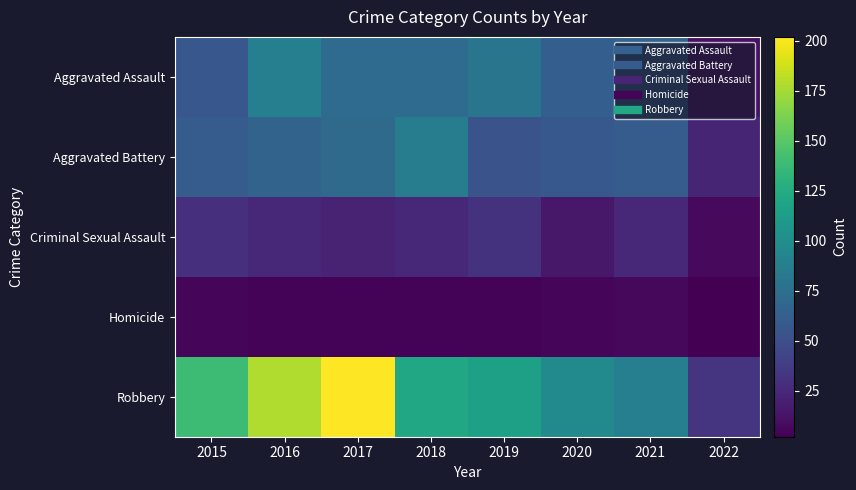

List the series in order of their peak value, highest first.

Robbery, Aggravated Assault, Aggravated Battery, Criminal Sexual Assault, Homicide